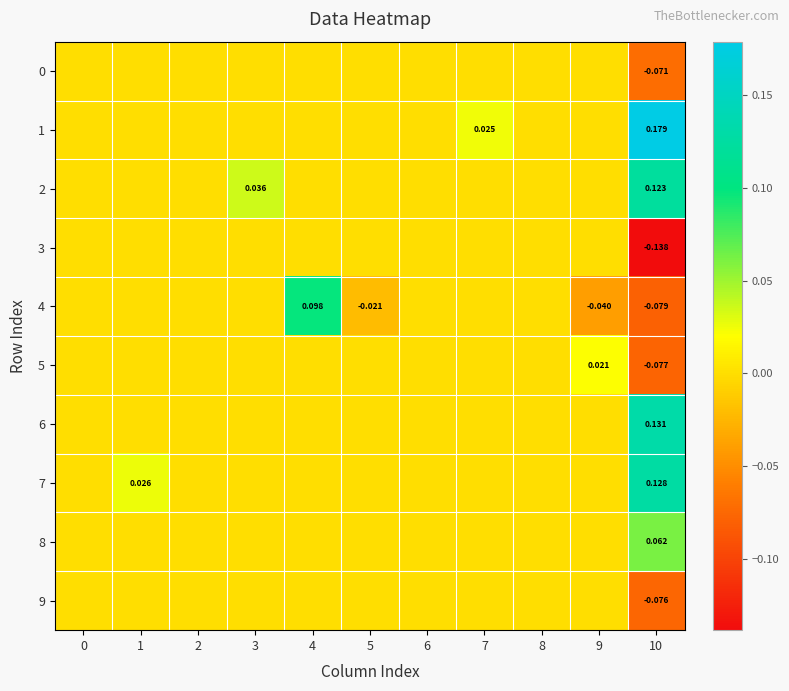

The 3 series shows -0.1 at 7. True or false?

False